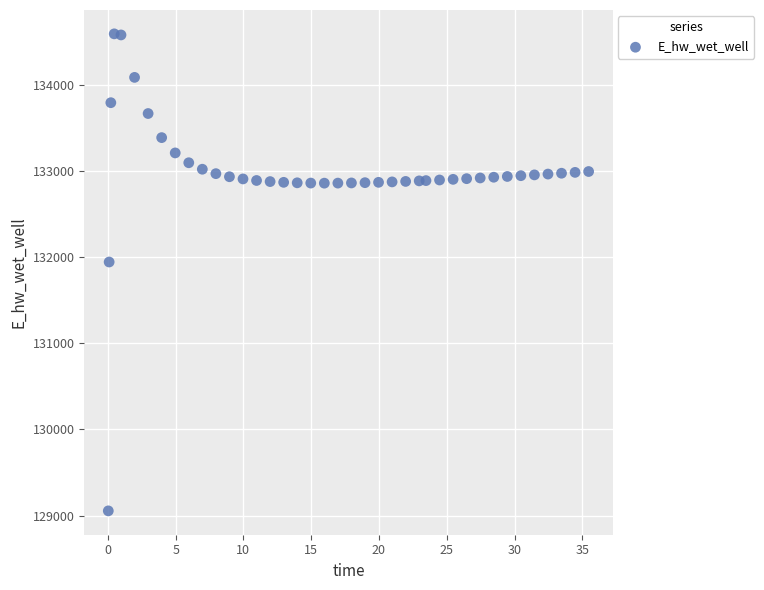

What is the range of Y values (max minus min)?

5533.1